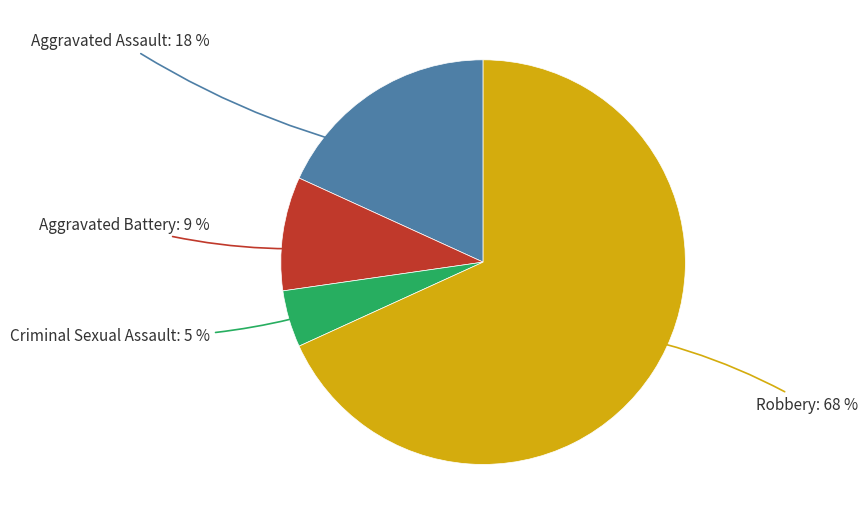

To the nearest percent, what is the average slice percentage?

25%